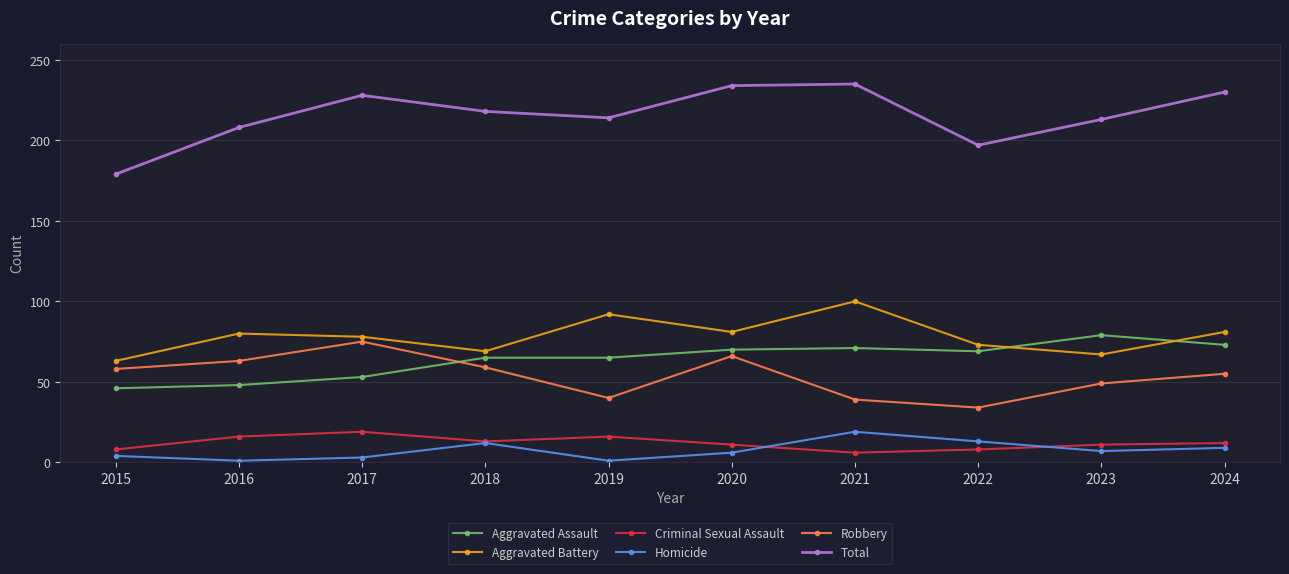

What are all the series names shown in the legend?

Aggravated Assault, Aggravated Battery, Criminal Sexual Assault, Homicide, Robbery, Total